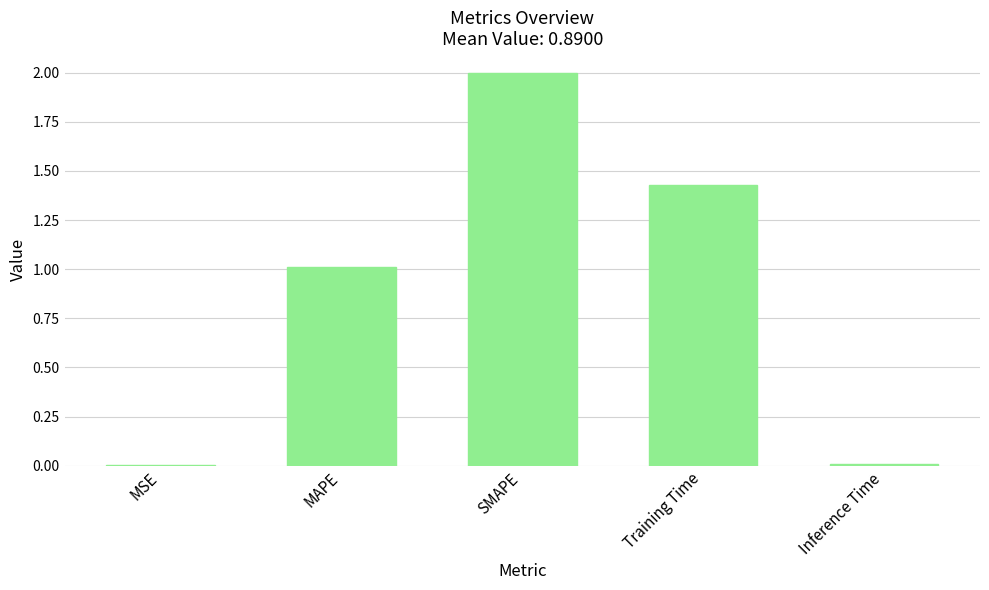

What is the maximum value shown in the chart?

2.0